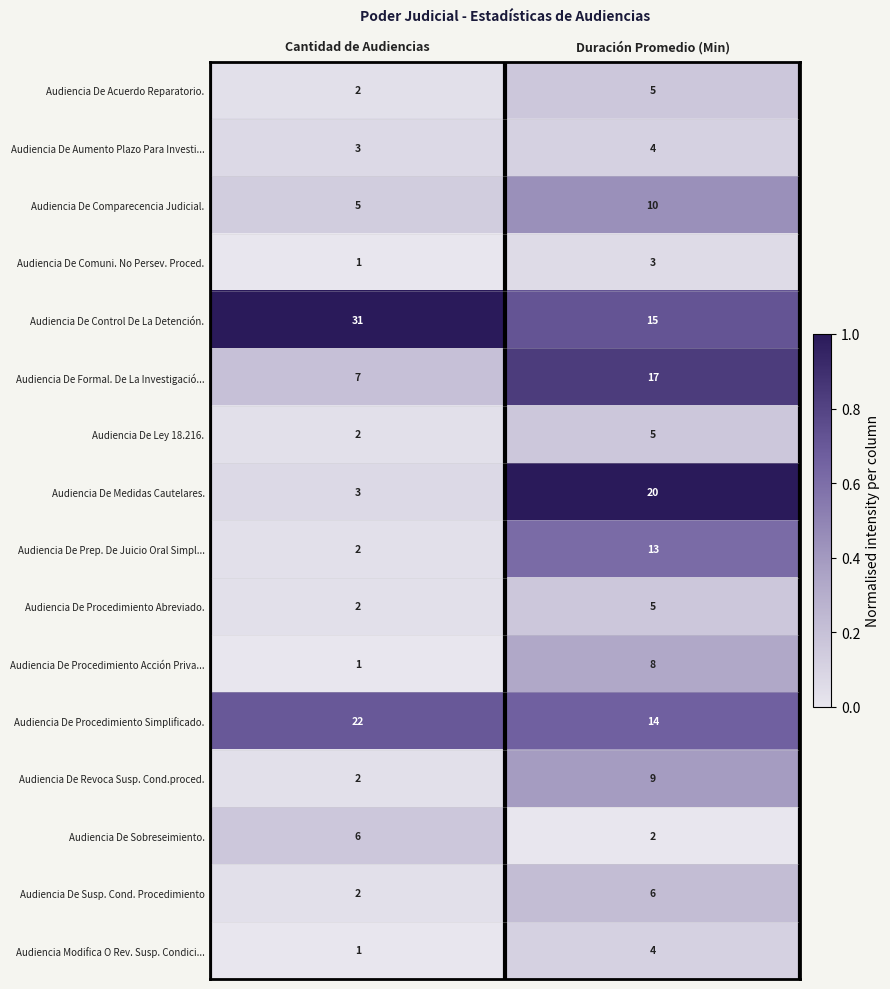

The Audiencia De Susp. Cond. Procedimiento series shows 10 at Duración Promedio (Min). True or false?

False